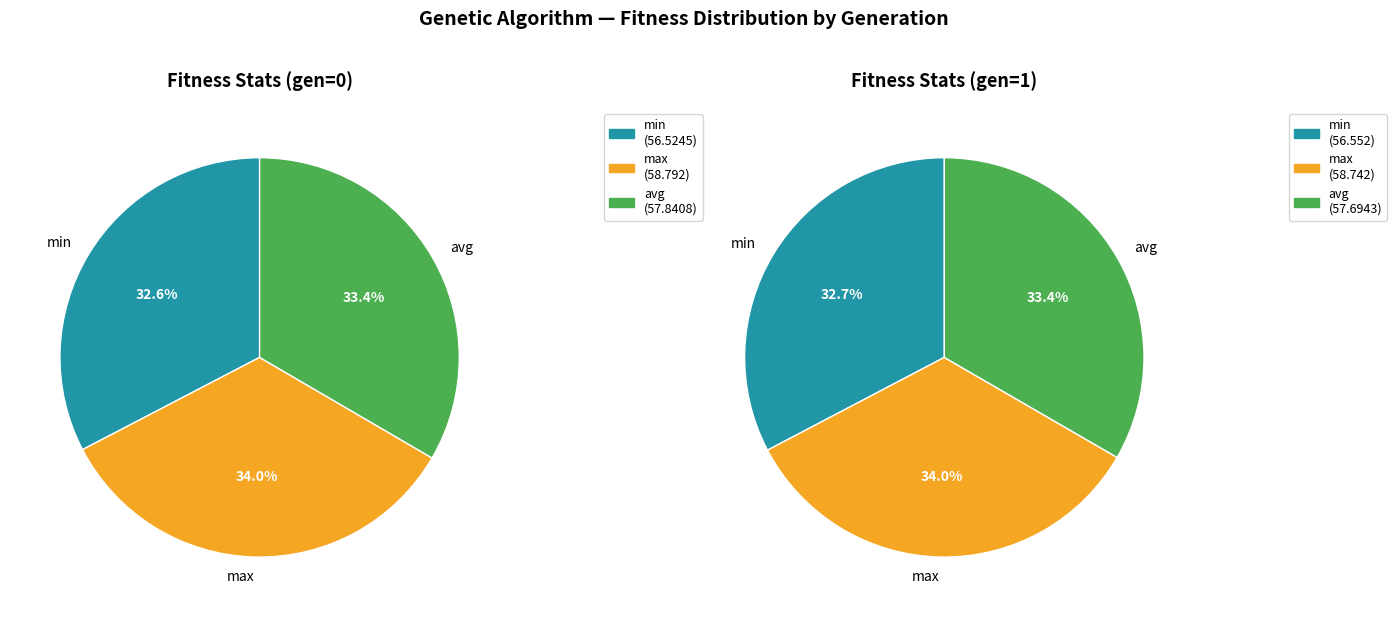

To the nearest percent, what is the difference between the largest and smallest slice percentages?

1%